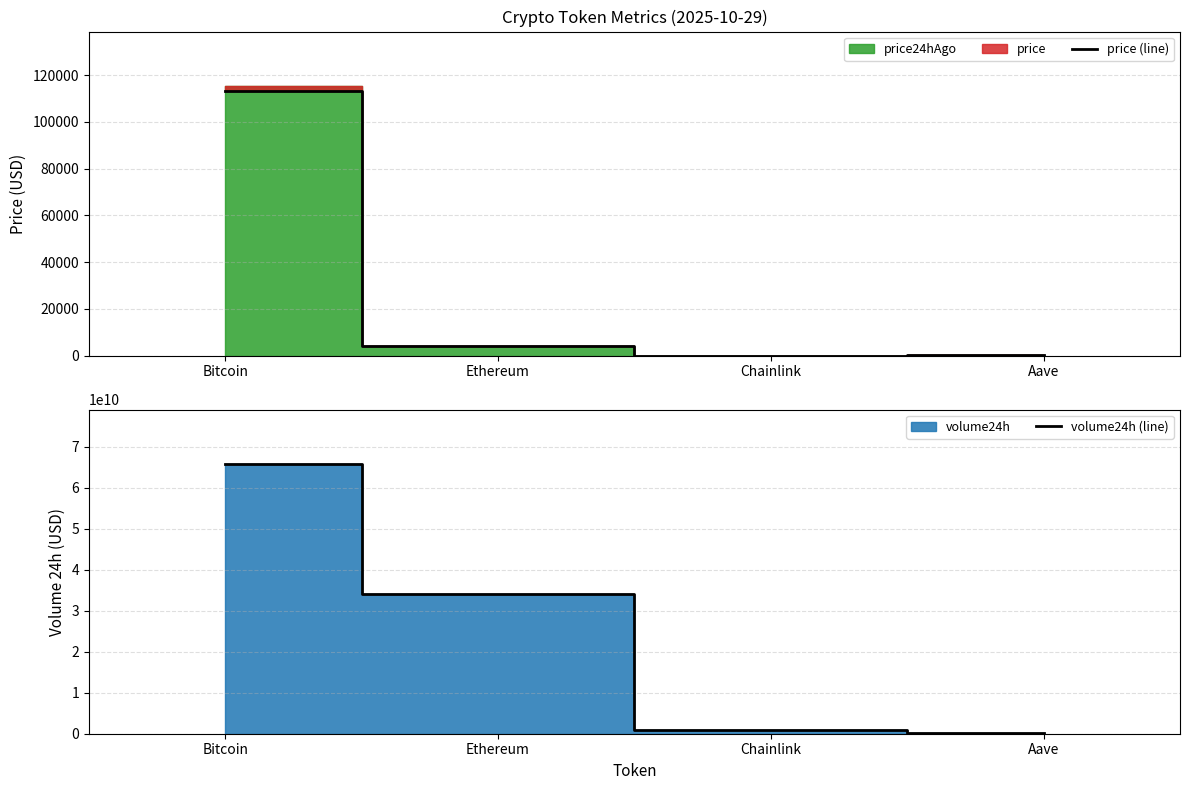

How many values in the volume24h (line) series exceed 34183865184?

1